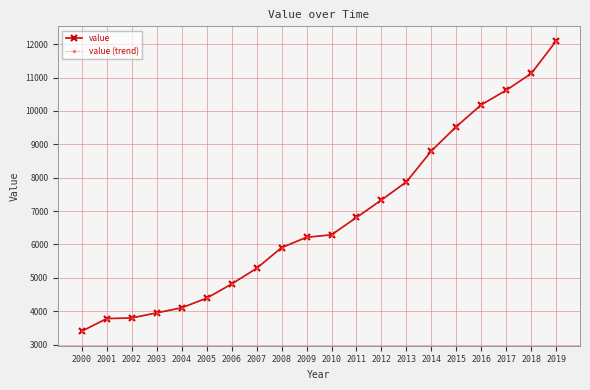

What is the sum of all value (trend) values?

136299.2